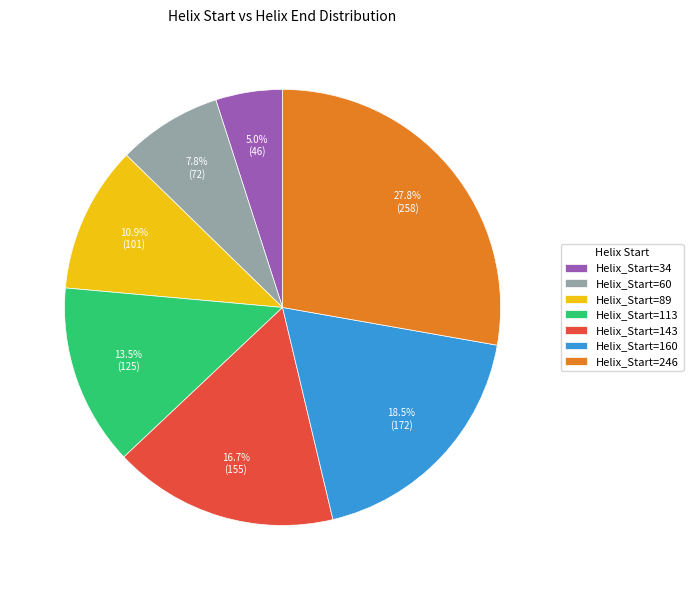

Between Helix_Start=160 and Helix_Start=143, which is larger?

Helix_Start=160